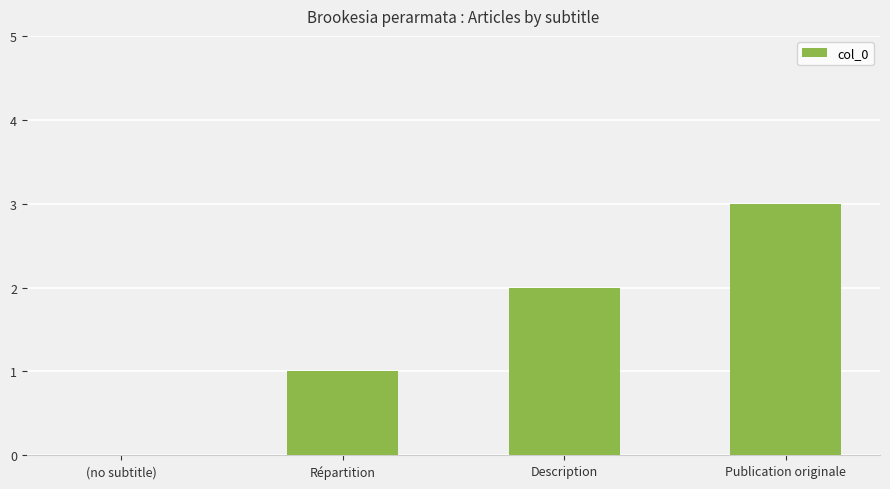

How many positive values are there?

3